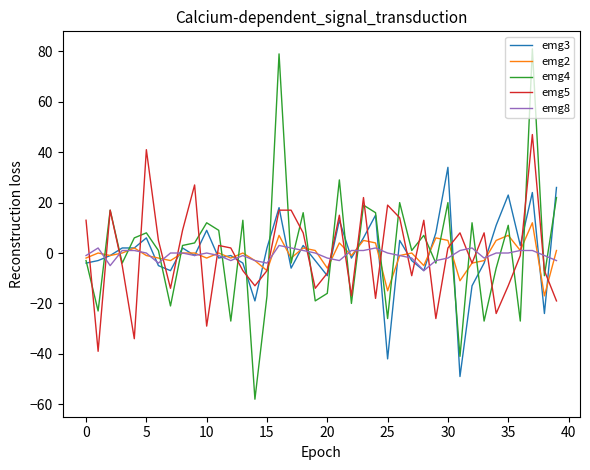

Reading left to right, list all the values displayed in this chart.

emg3: -4	-3	-1	2	2	6	-5	-7	2	-1	9	-2	-1	-4	-19	2	18	-6	3	-3	-9	13	-2	6	15	-42	5	-3	-7	8	34	-49	-13	-4	11	23	3	24	-24	26
emg2: -2	0	-1	0	2	-1	-2	-3	0	0	-2	0	-2	0	-3	-7	7	-2	2	1	-6	4	-1	5	4	-15	-1	0	-5	6	5	-11	-4	-3	5	7	1	12	-17	1
emg4: -3	-23	17	-4	6	8	1	-21	3	4	12	9	-27	13	-58	-17	79	-4	16	-19	-16	29	-20	19	16	-26	20	1	7	-4	20	-41	12	-27	-6	11	-27	81	-9	22
emg5: 13	-39	17	-5	-34	41	5	-14	9	27	-29	3	2	-7	-13	-7	17	17	8	-14	-8	15	-17	22	-18	19	14	-9	13	-26	2	8	-4	8	-24	-13	-1	47	-7	-19
emg8: -1	2	-5	1	1	0	-4	0	0	-1	0	-1	-3	-1	-3	-4	3	2	1	0	-2	-3	1	1	2	0	-1	-2	-7	-3	-2	1	2	-2	0	0	1	1	-1	-3